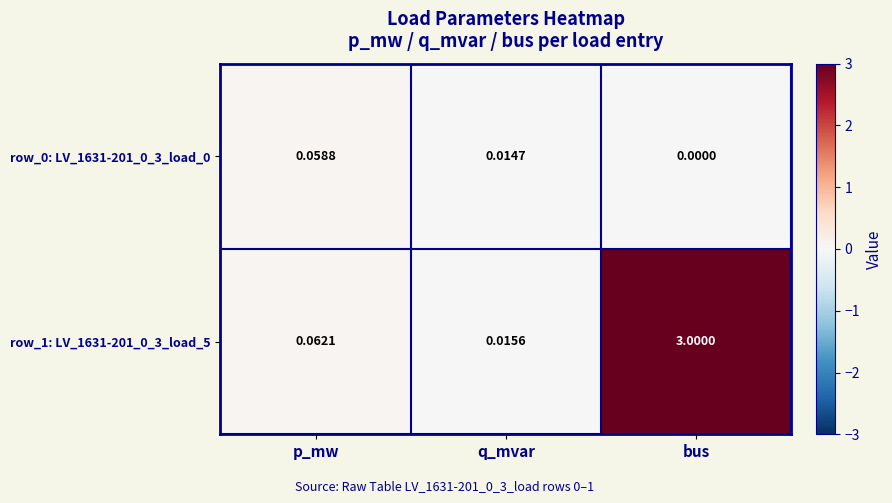

At which label is row_1: LV_1631-201_0_3_load_5 closest to 1?

p_mw